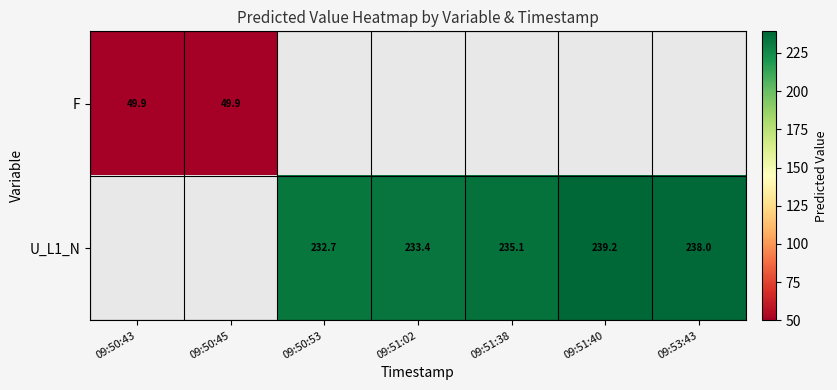

Is the value of U_L1_N at 09:51:38 greater than the value of F at 09:50:43?

Yes